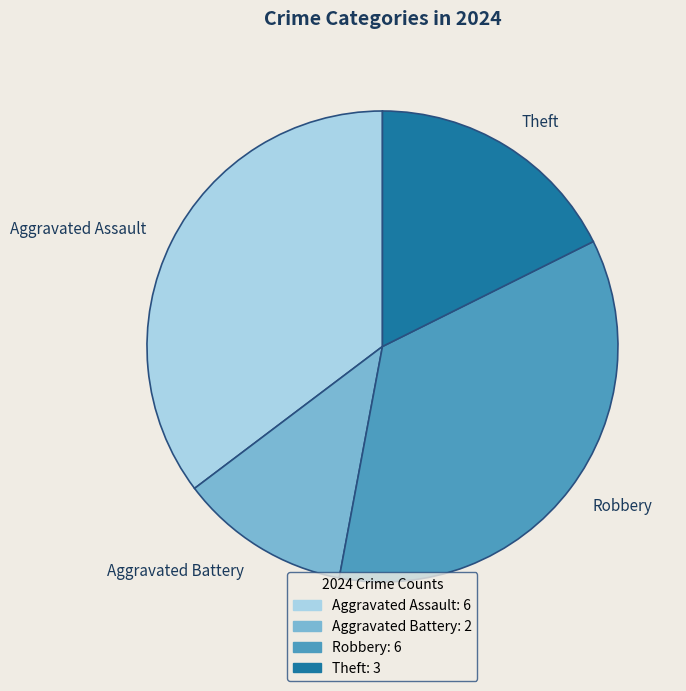

Combined, do Robbery and Aggravated Assault account for over 50%?

Yes